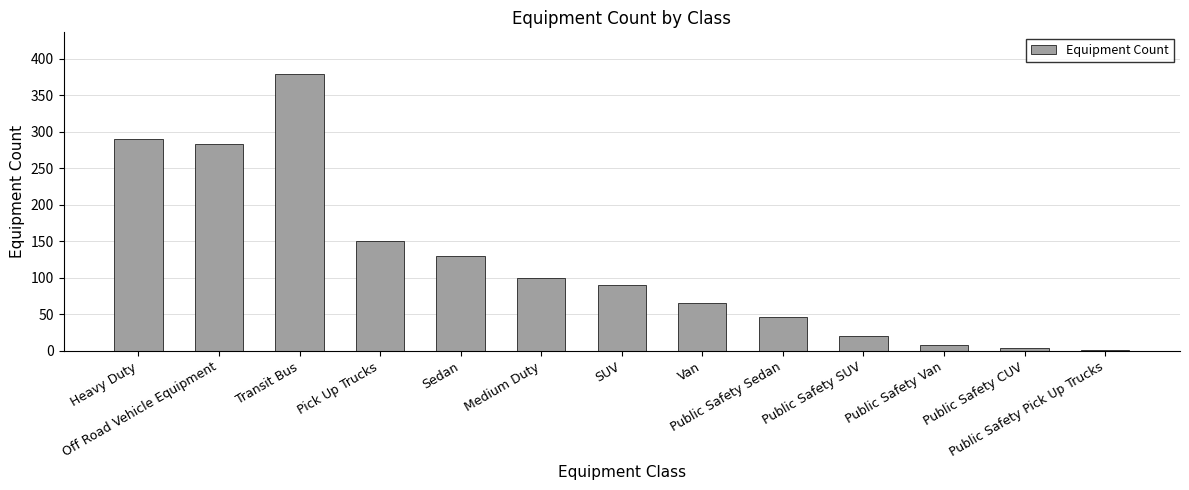

Reading right to left, transcribe all the data shown in this chart.

Public Safety Pick Up Trucks=1	Public Safety CUV=4	Public Safety Van=8	Public Safety SUV=20	Public Safety Sedan=47	Van=65	SUV=90	Medium Duty=100	Sedan=130	Pick Up Trucks=150	Transit Bus=379	Off Road Vehicle Equipment=283	Heavy Duty=290